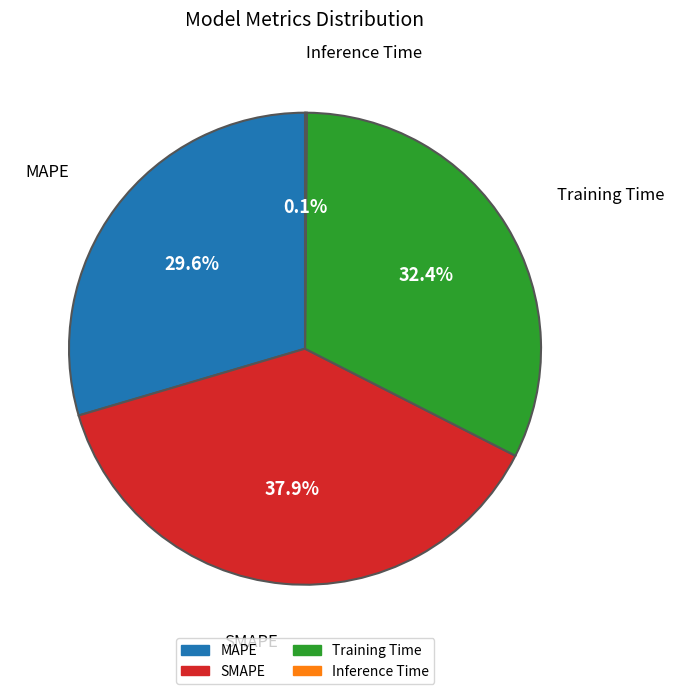

Which has a higher value, SMAPE or MAPE?

SMAPE